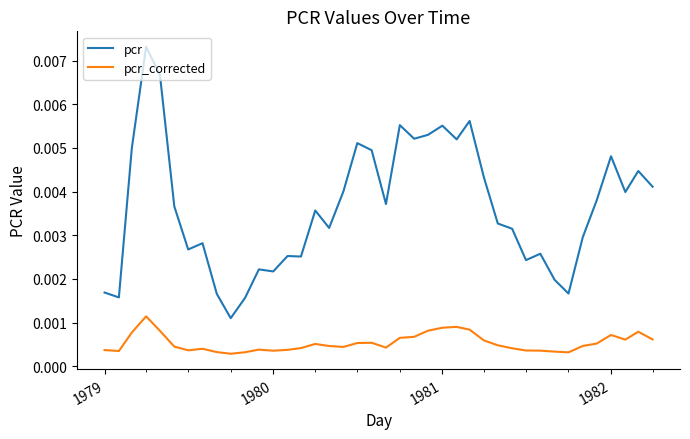

True or false: pcr and pcr_corrected intersect in this chart.

False